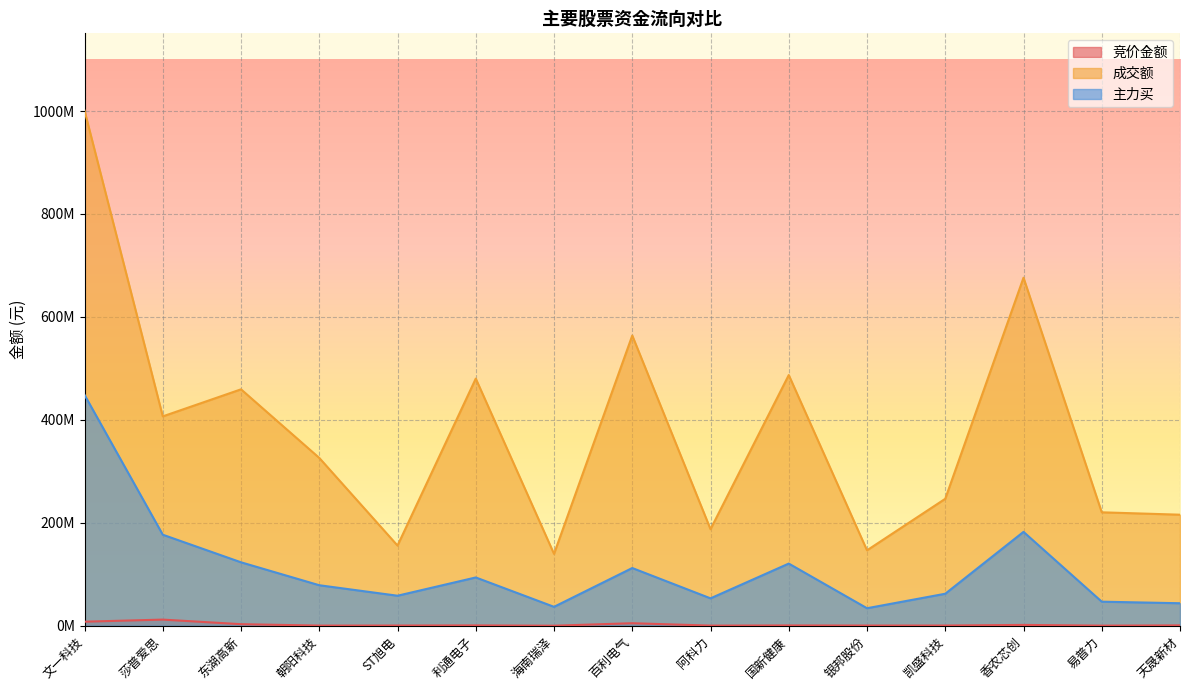

What is the highest value of the 成交额 series?

1000884894